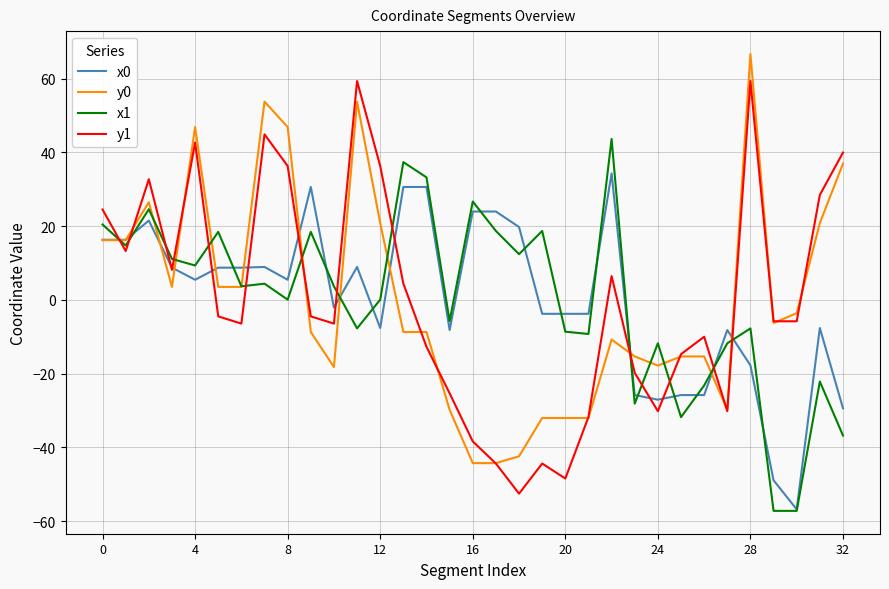

Does the chart display data point markers on the line(s)?

No